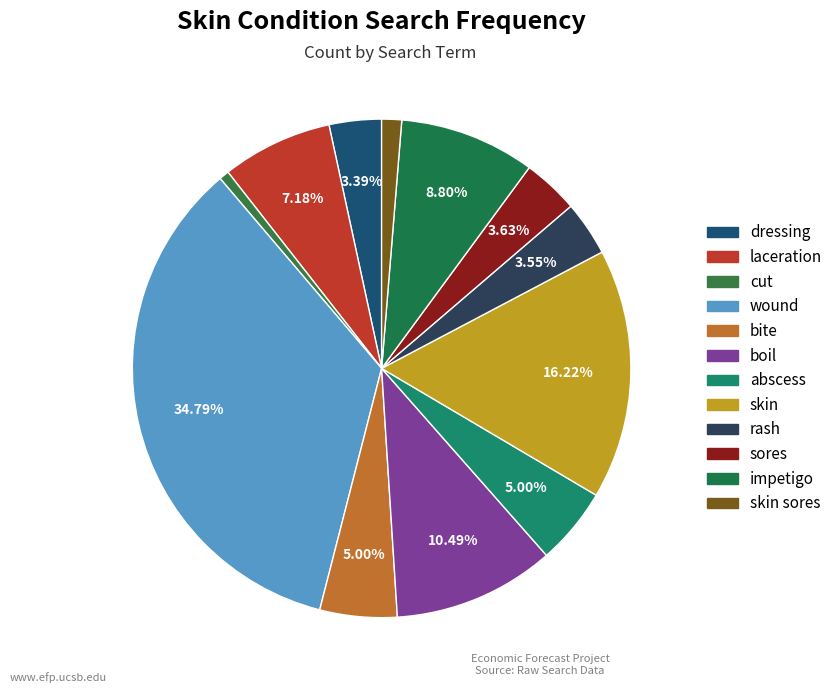

Count the number of slices in the pie.

12